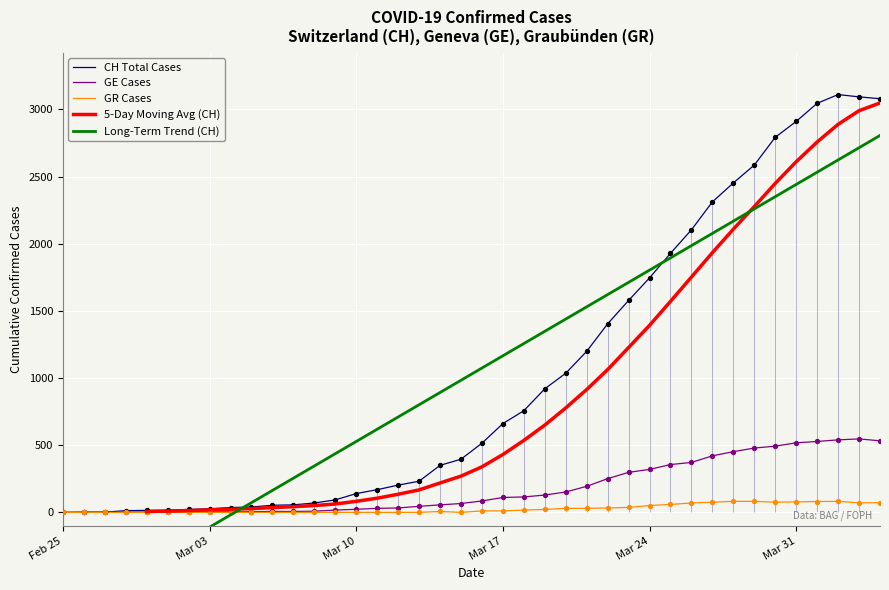

Which series contains the lowest Y value?

Long-Term Trend (CH)